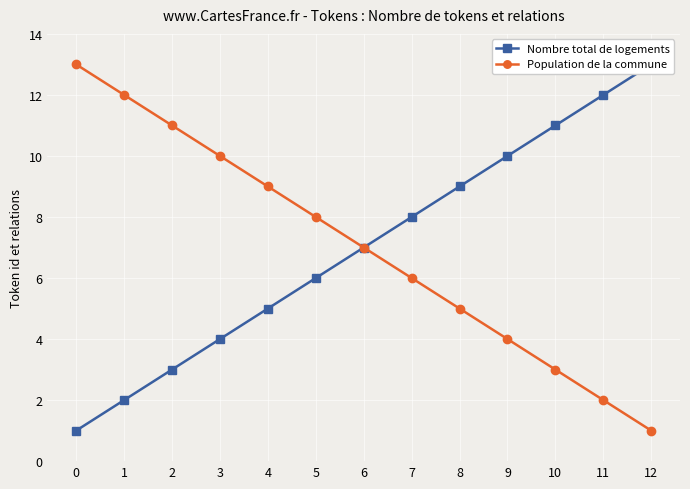

What is the difference between the Population de la commune values at 10 and 12?

2